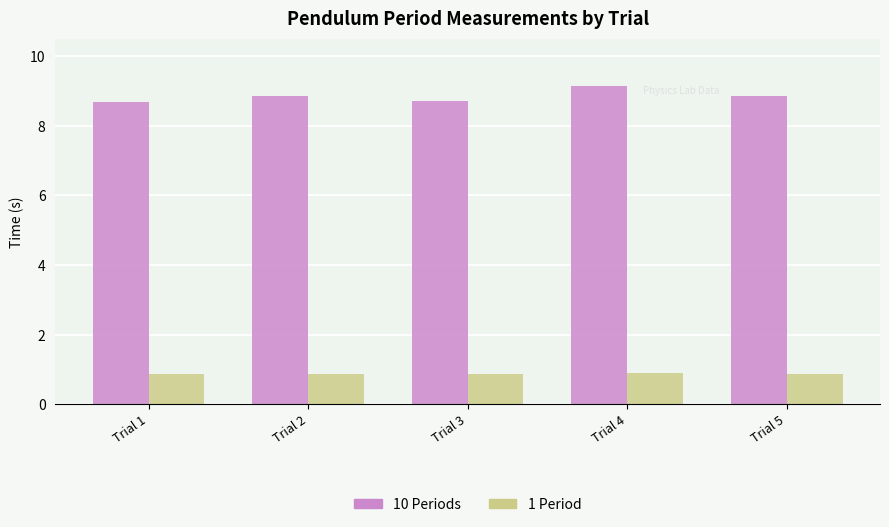

Reading left to right, what are all the values shown in this chart?

10 Periods: Trial 1=8.7	Trial 2=8.9	Trial 3=8.7	Trial 4=9.1	Trial 5=8.9
1 Period: Trial 1=0.9	Trial 2=0.9	Trial 3=0.9	Trial 4=0.9	Trial 5=0.9